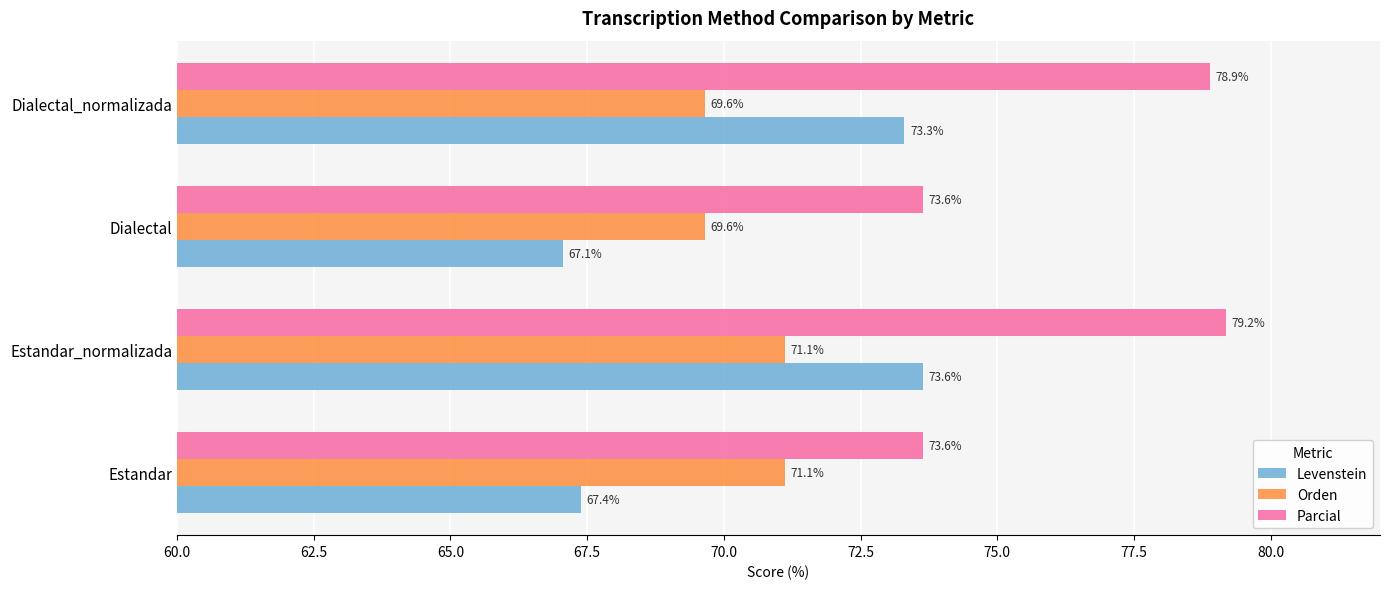

Is it true that Parcial equals 73.6 at Estandar?

True